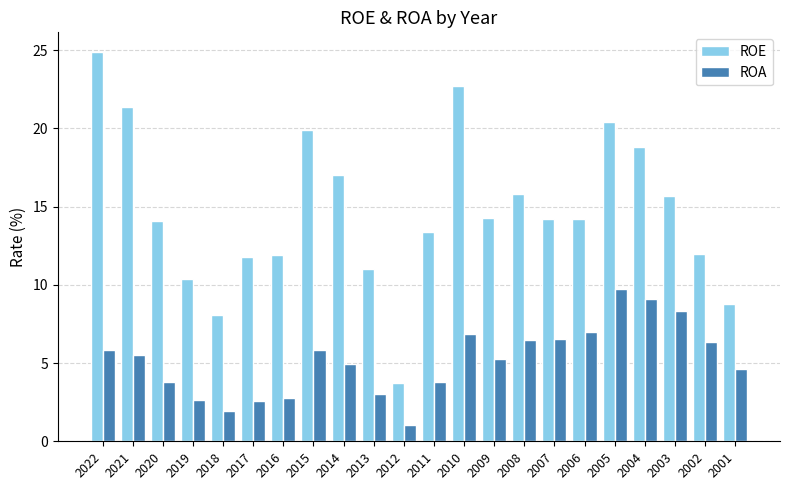

What is the difference between the ROA values at 2022 and 2012?

4.8